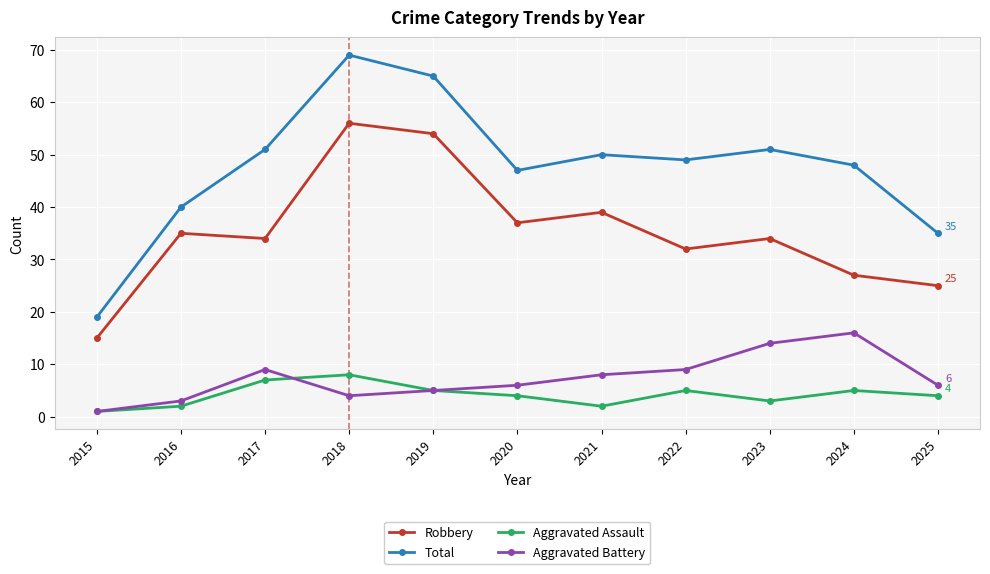

The value of Total at 2015 is 9. True or false?

False